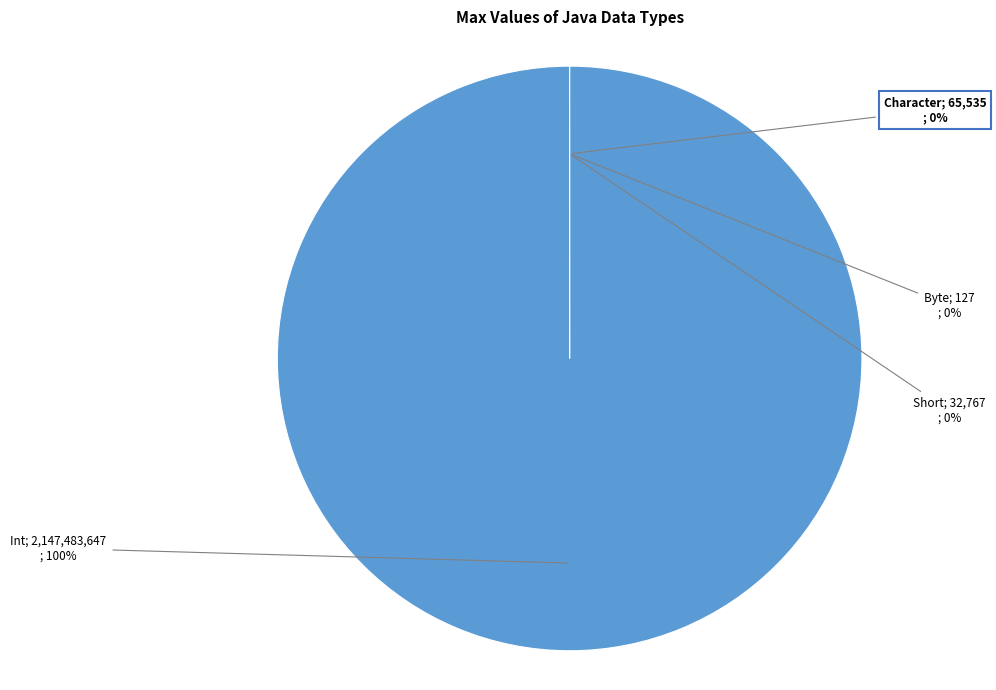

To the nearest percent, what is the difference between the largest and smallest slice percentages?

100%